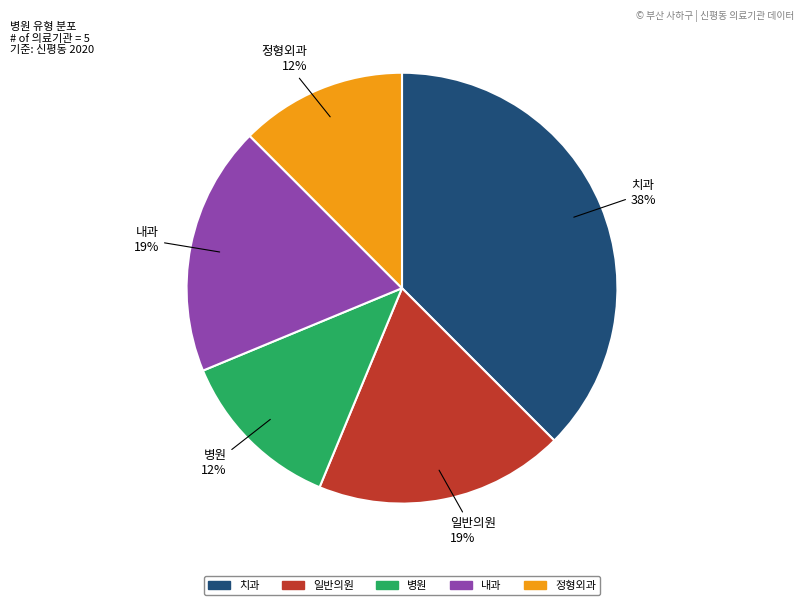

Count the number of slices in the pie.

5